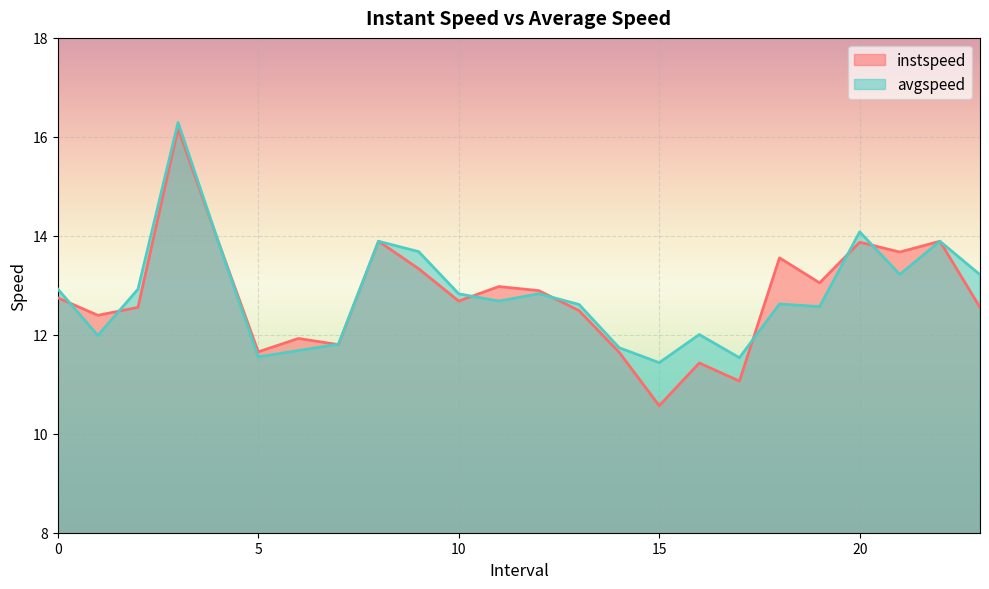

Is it true that instspeed equals 12.7 at 0?

True